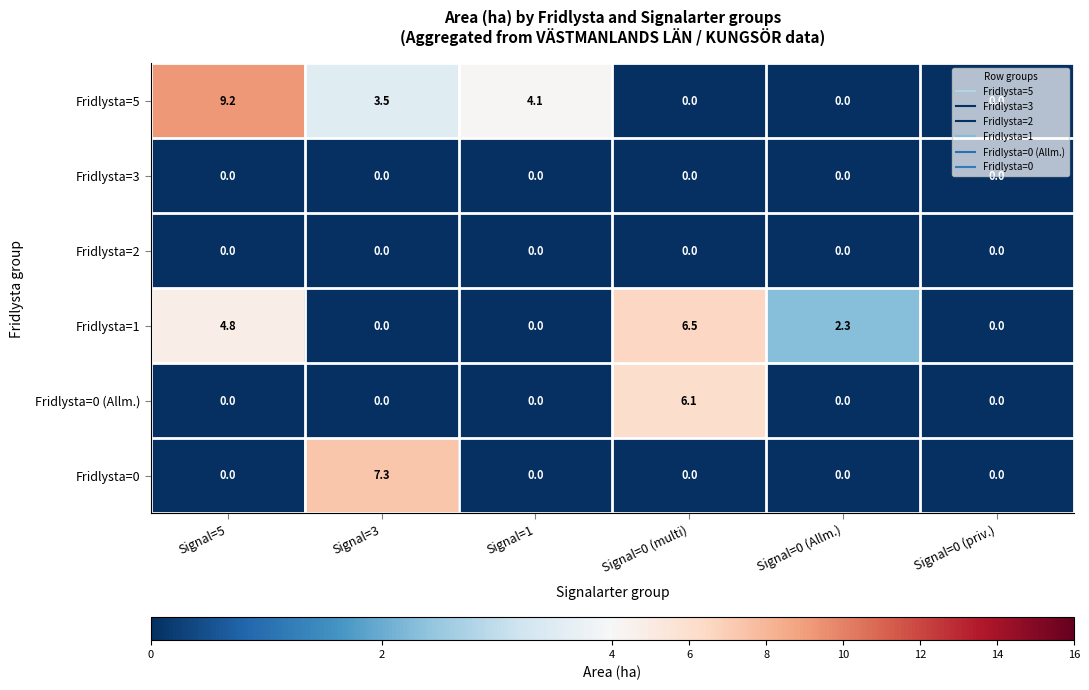

What is the total value across all series at Signal=0 (multi)?

12.6